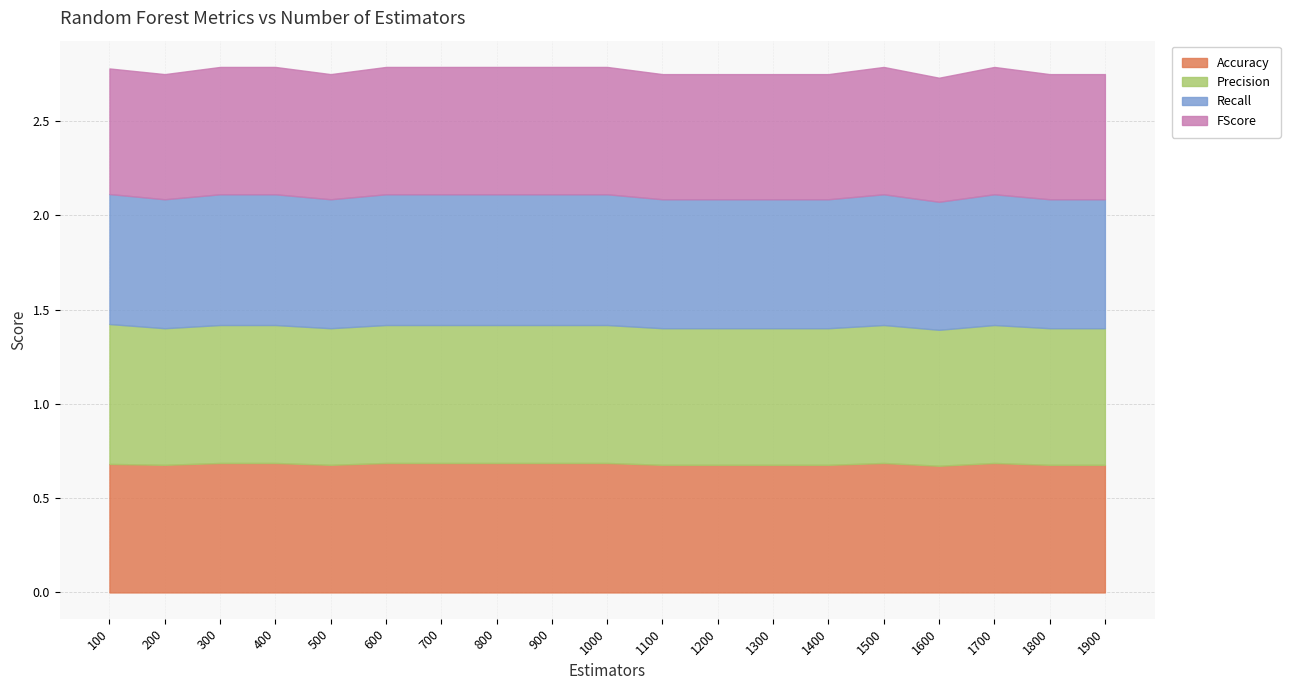

How many lines are shown in the chart?

4